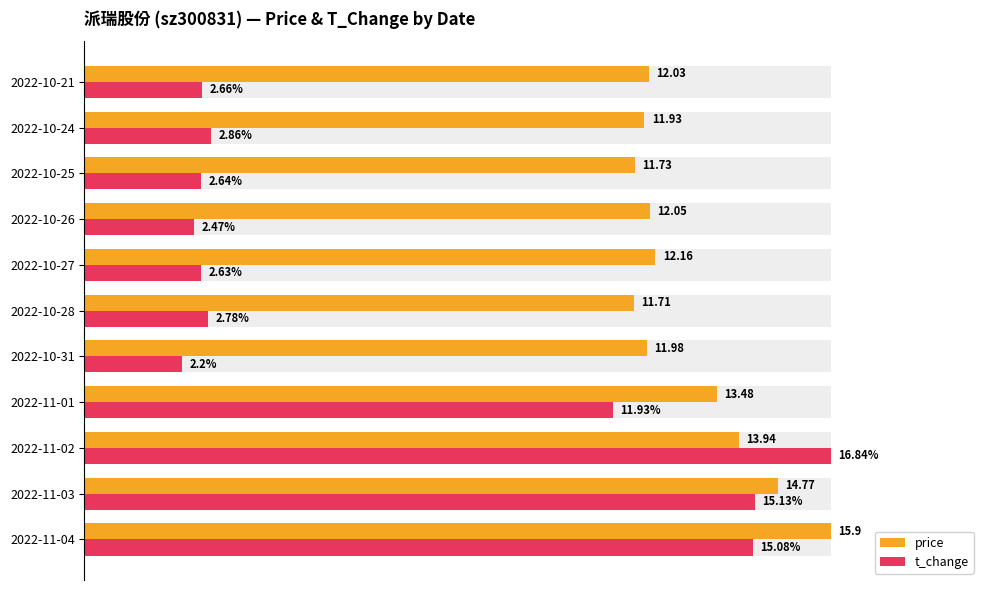

What are all the series names shown in the legend?

price, t_change